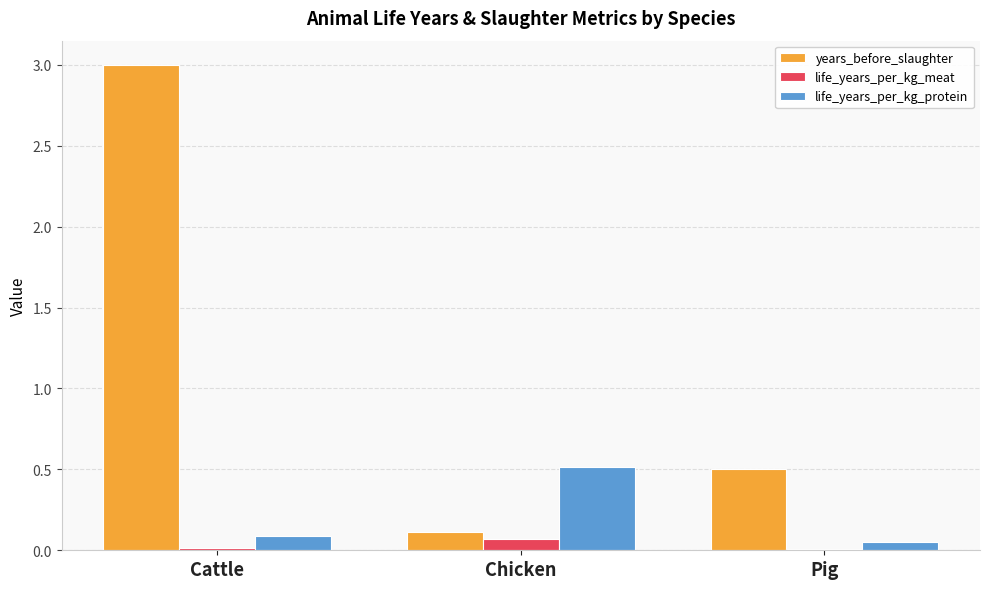

What are all the series names shown in the legend?

years_before_slaughter, life_years_per_kg_meat, life_years_per_kg_protein